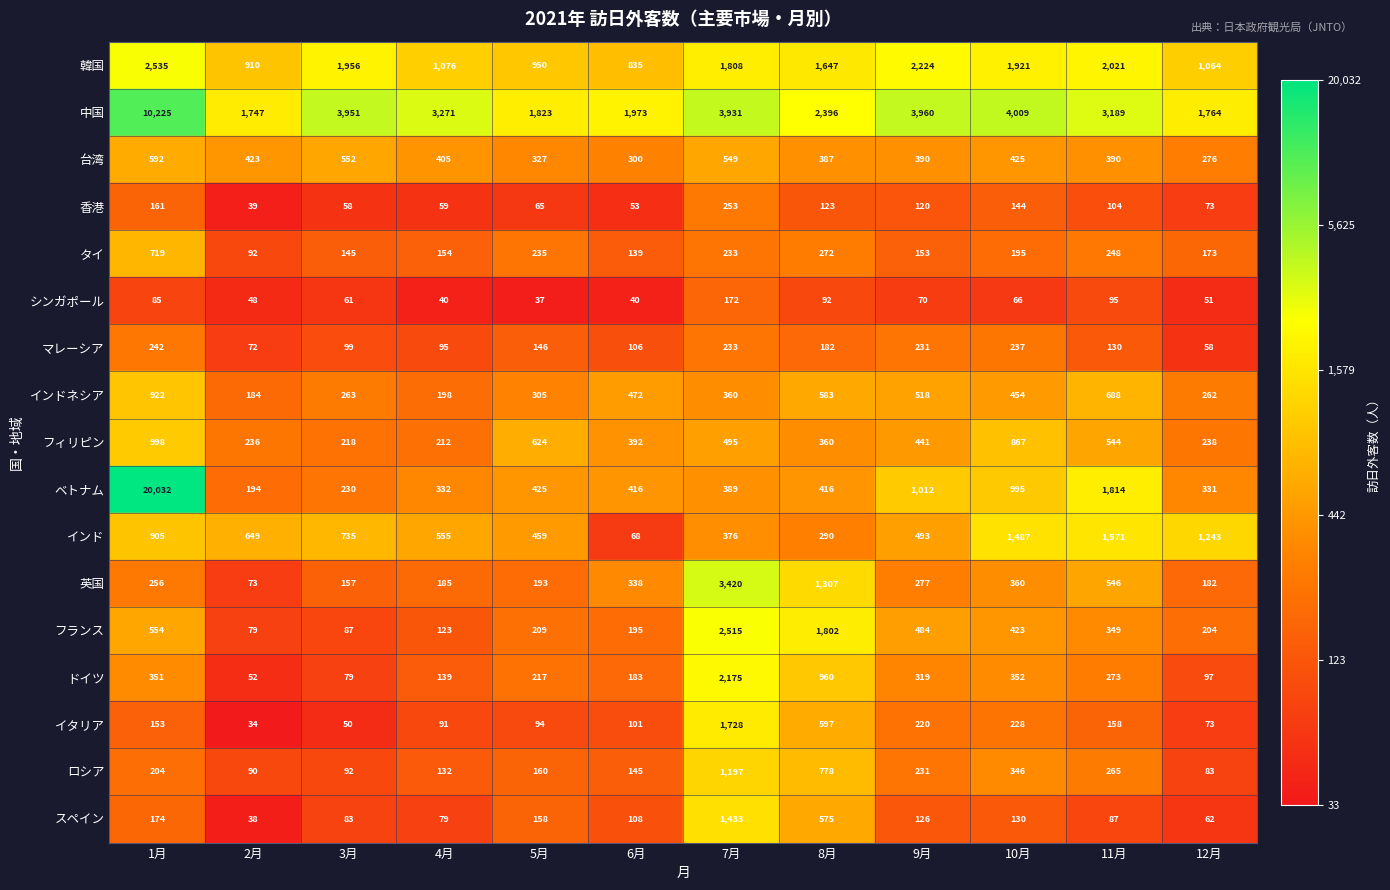

The value of 英国 at 5月 is 193. True or false?

True